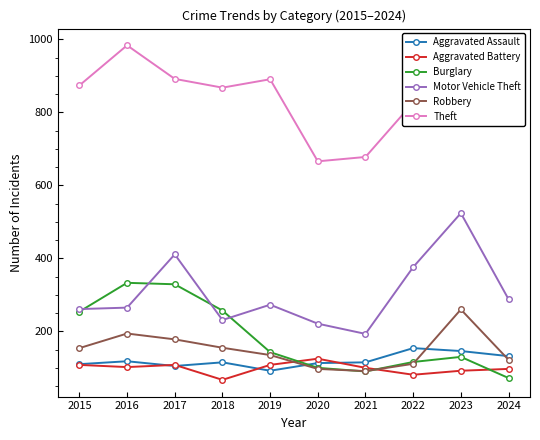

Where is Motor Vehicle Theft nearest to the value 358?

2022